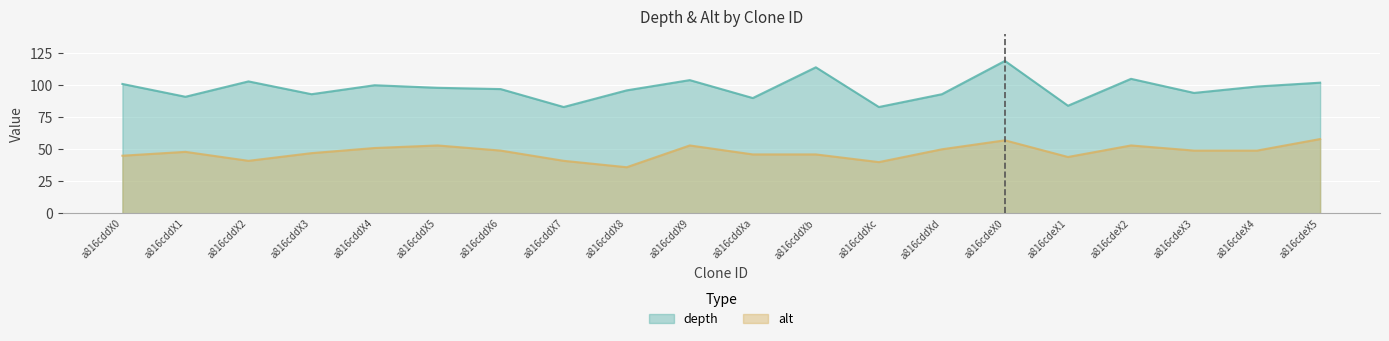

Reading right to left, list all the values displayed in this chart.

depth: a816cdeX5=102	a816cdeX4=99	a816cdeX3=94	a816cdeX2=105	a816cdeX1=84	a816cdeX0=119	a816cddXd=93	a816cddXc=83	a816cddXb=114	a816cddXa=90	a816cddX9=104	a816cddX8=96	a816cddX7=83	a816cddX6=97	a816cddX5=98	a816cddX4=100	a816cddX3=93	a816cddX2=103	a816cddX1=91	a816cddX0=101
alt: a816cdeX5=58	a816cdeX4=49	a816cdeX3=49	a816cdeX2=53	a816cdeX1=44	a816cdeX0=57	a816cddXd=50	a816cddXc=40	a816cddXb=46	a816cddXa=46	a816cddX9=53	a816cddX8=36	a816cddX7=41	a816cddX6=49	a816cddX5=53	a816cddX4=51	a816cddX3=47	a816cddX2=41	a816cddX1=48	a816cddX0=45